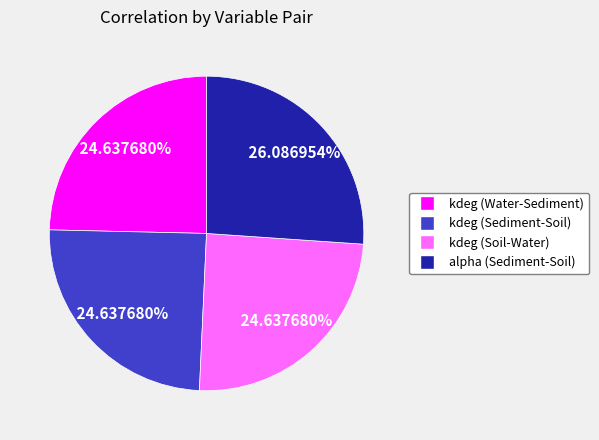

True or false: kdeg (Sediment-Soil) accounts for 31% of the total.

False